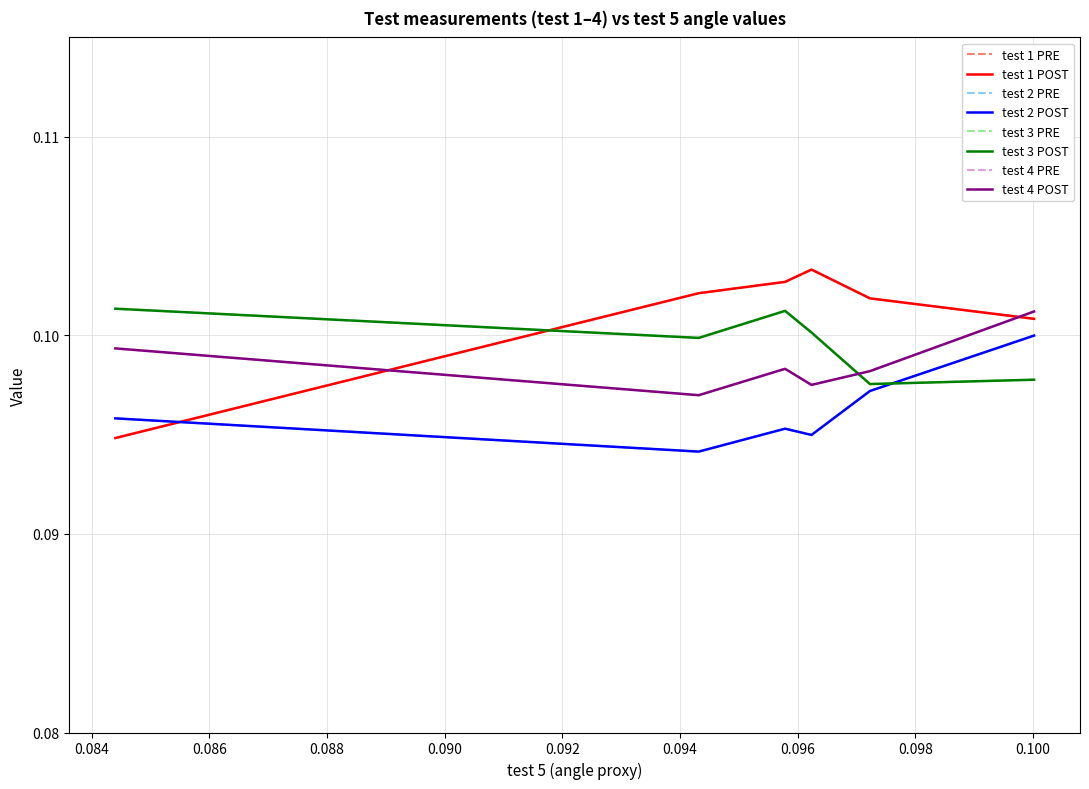

In test 4, how many points are higher than both neighbors (excluding endpoints)?

1